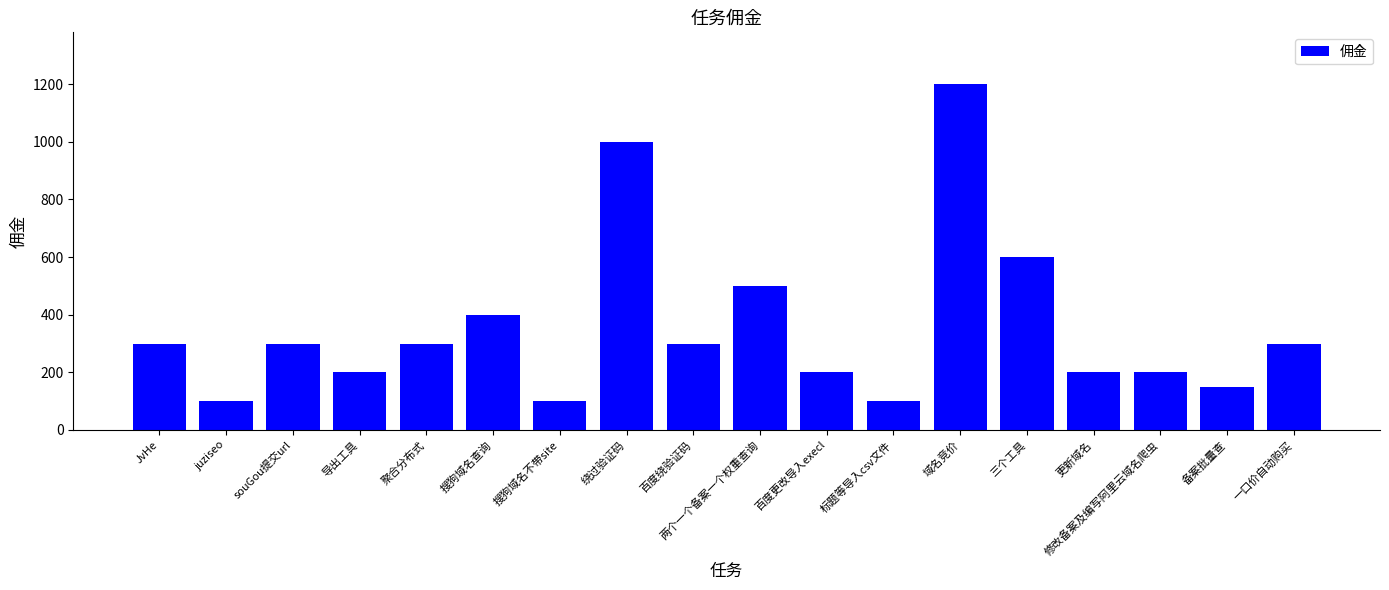

Which label corresponds to the largest value in the chart?

域名竞价